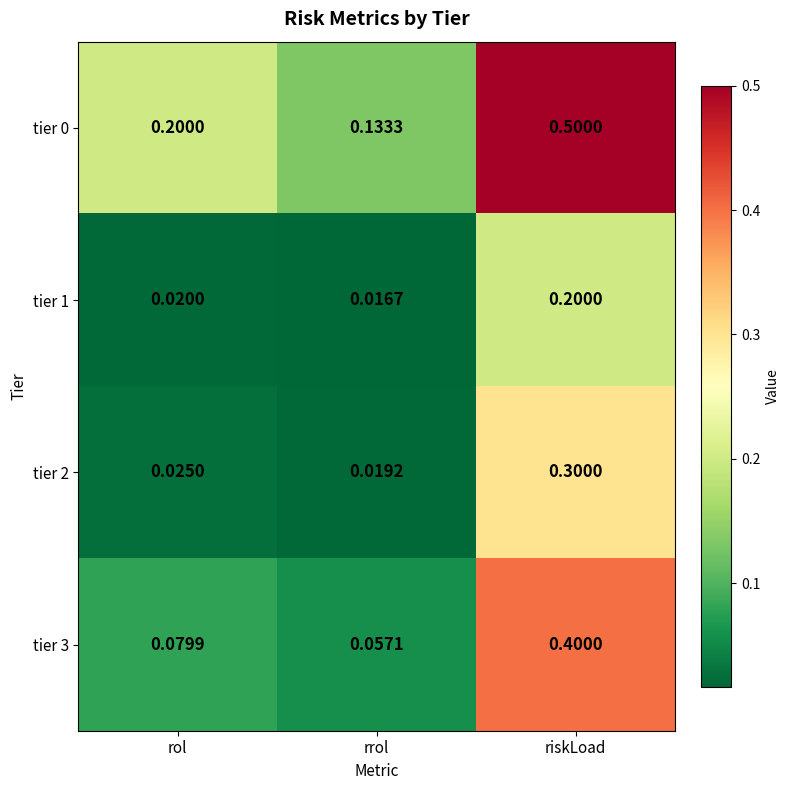

At which label is tier 0 closest to 0?

rrol